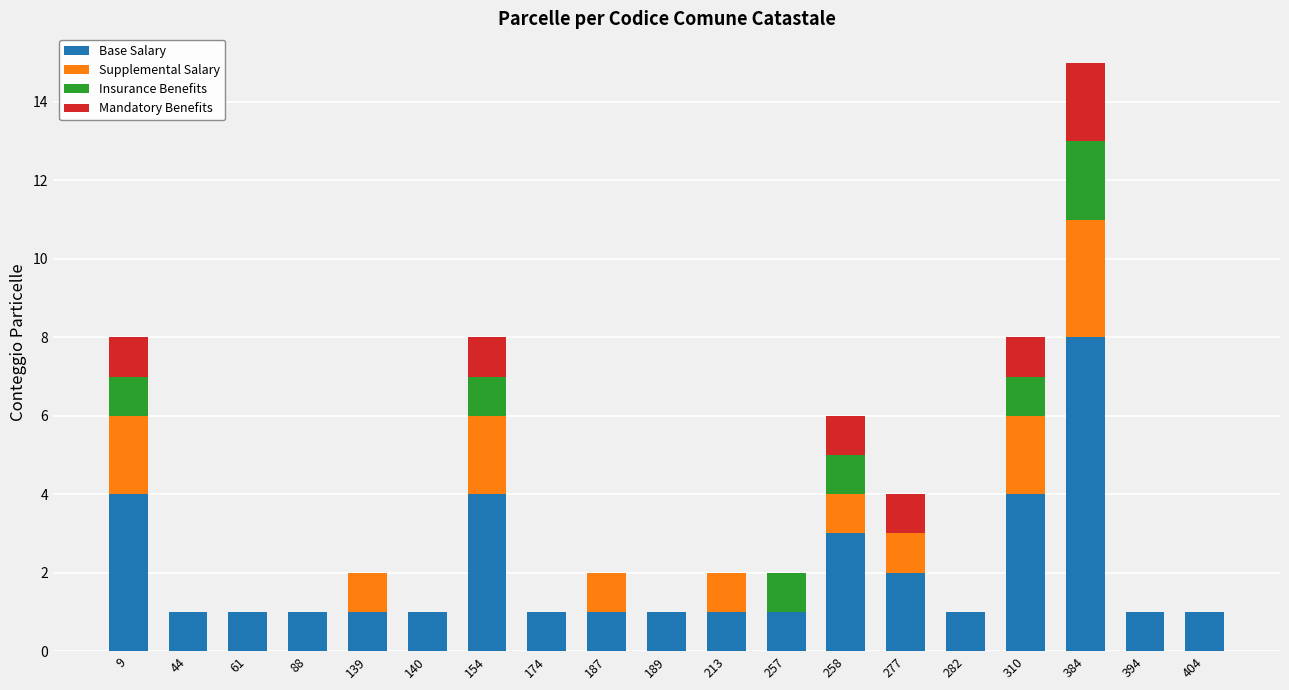

Are the bars grouped side by side (vs. stacked)?

No